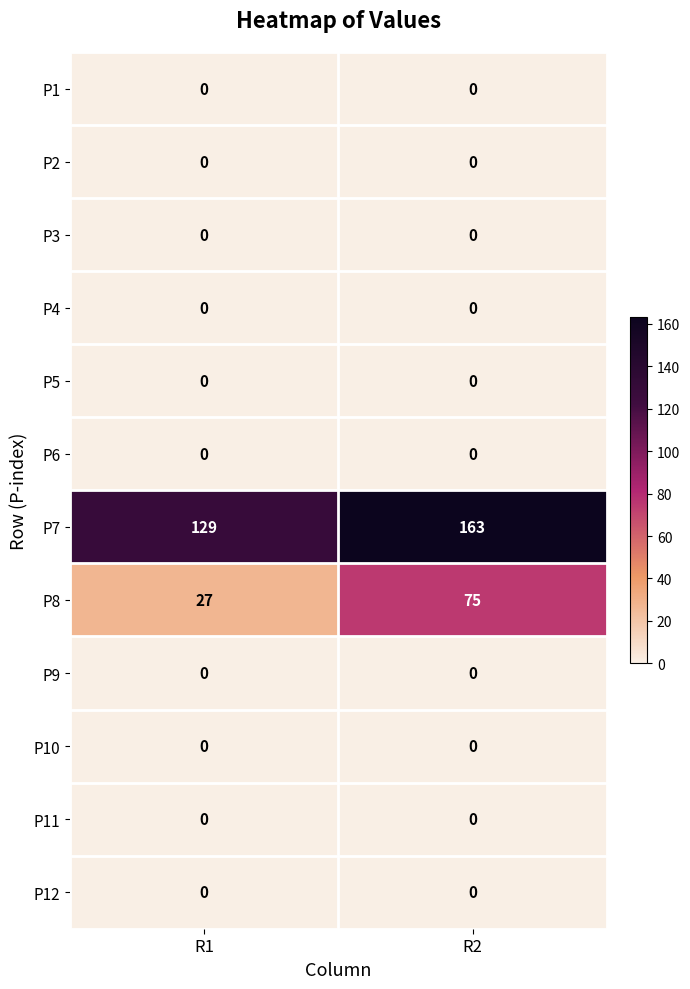

List the labels in order of P8 value, smallest first.

R1, R2